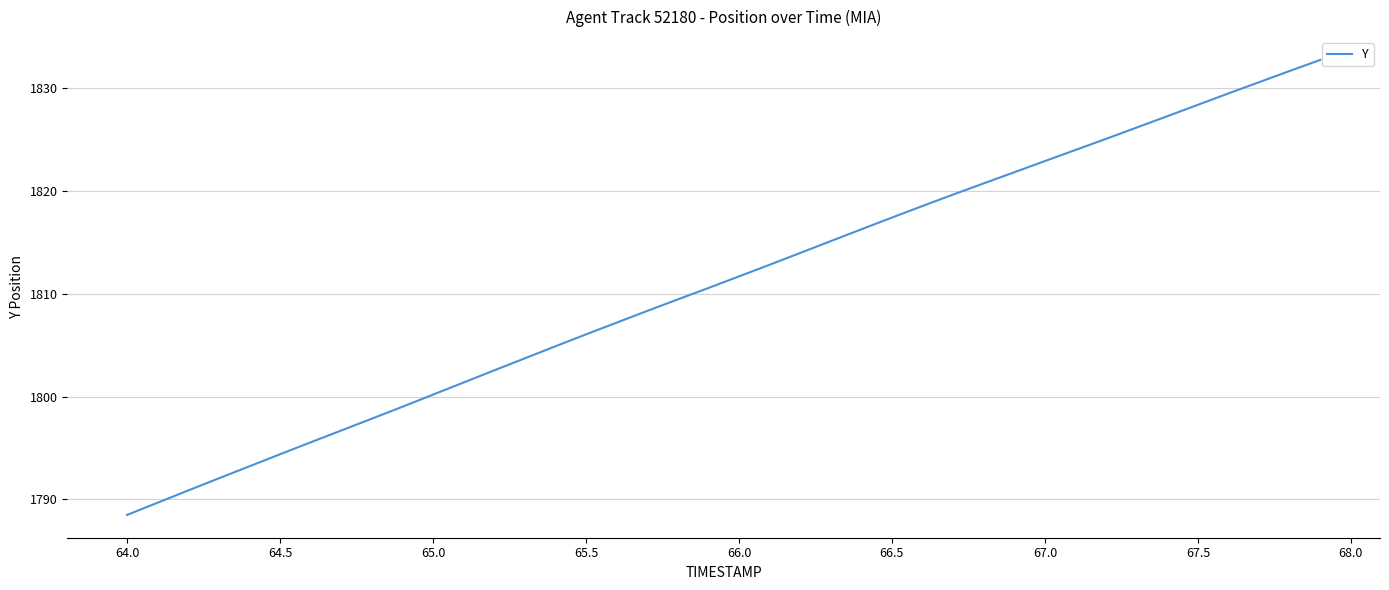

What is the maximum value shown in the chart?

1832.7